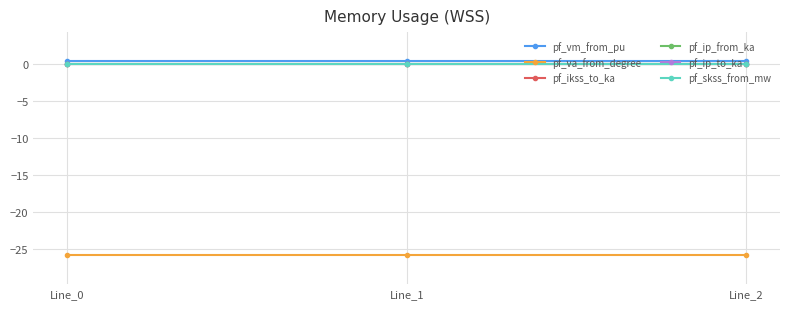

Does the chart have visible grid lines?

Yes